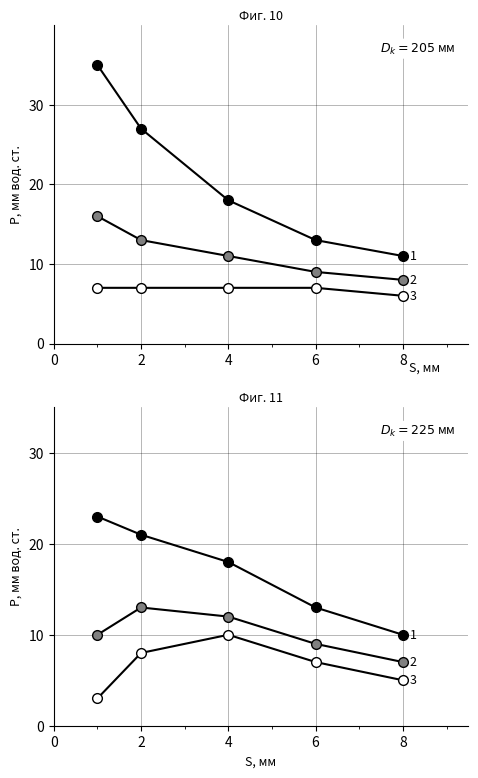

Which series has the largest range (max minus min)?

1